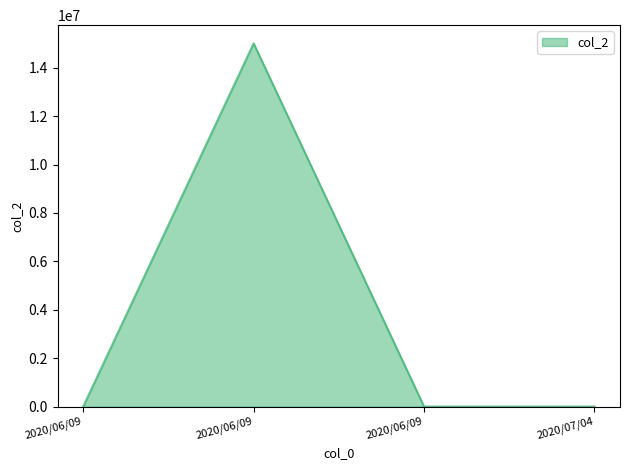

How many lines are shown in the chart?

1